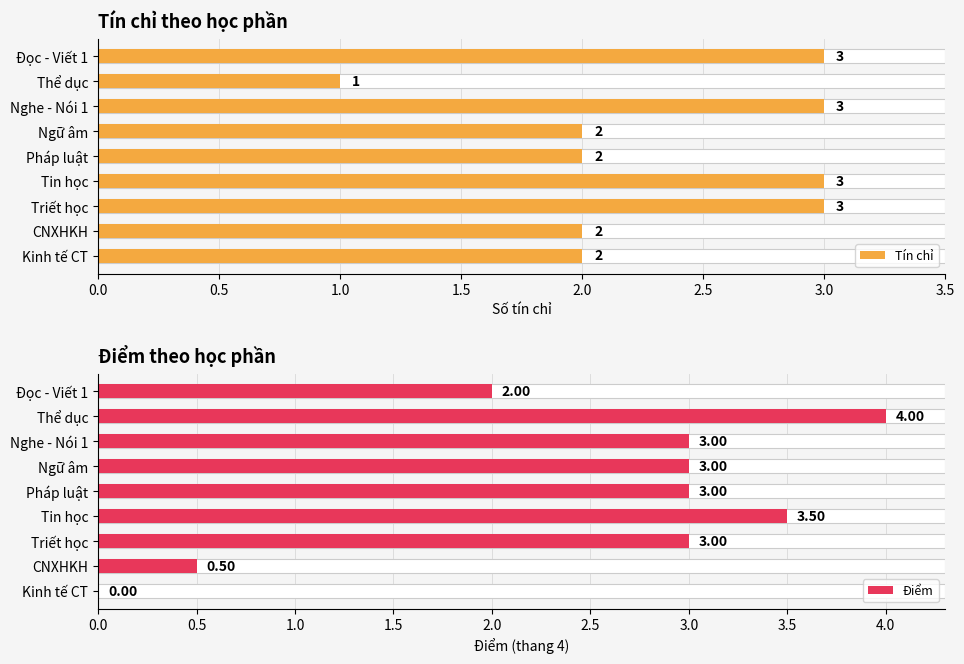

How many bars are there in each group?

2